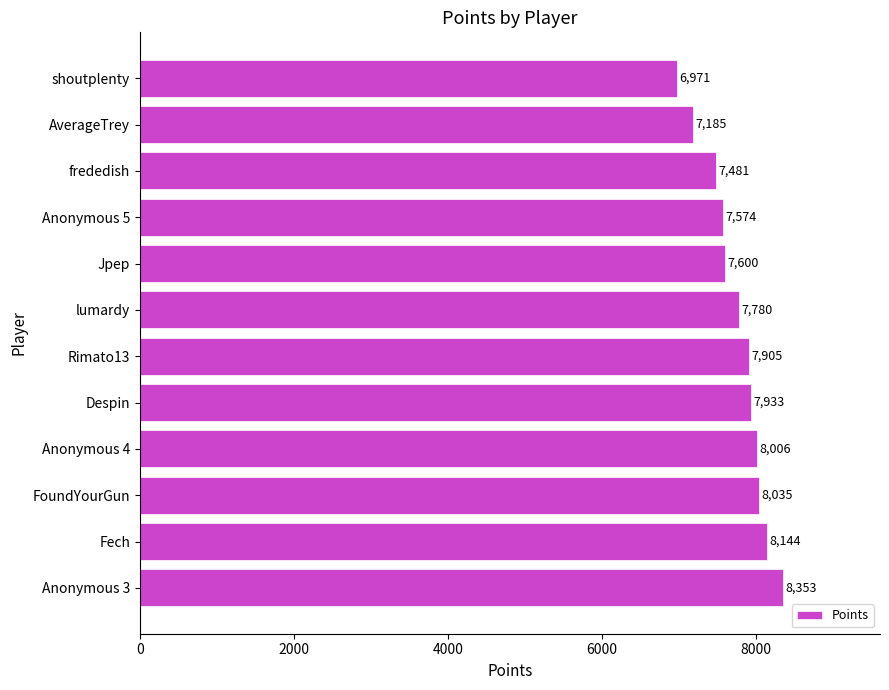

What is the sum of all values?

92967